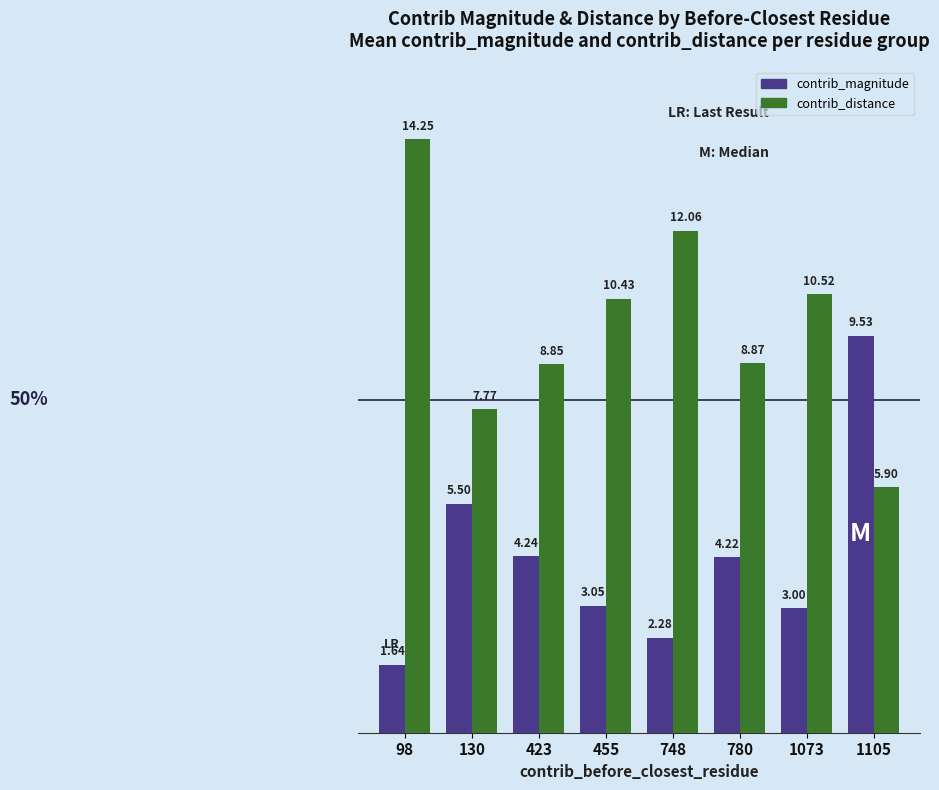

How many groups of bars are there?

8